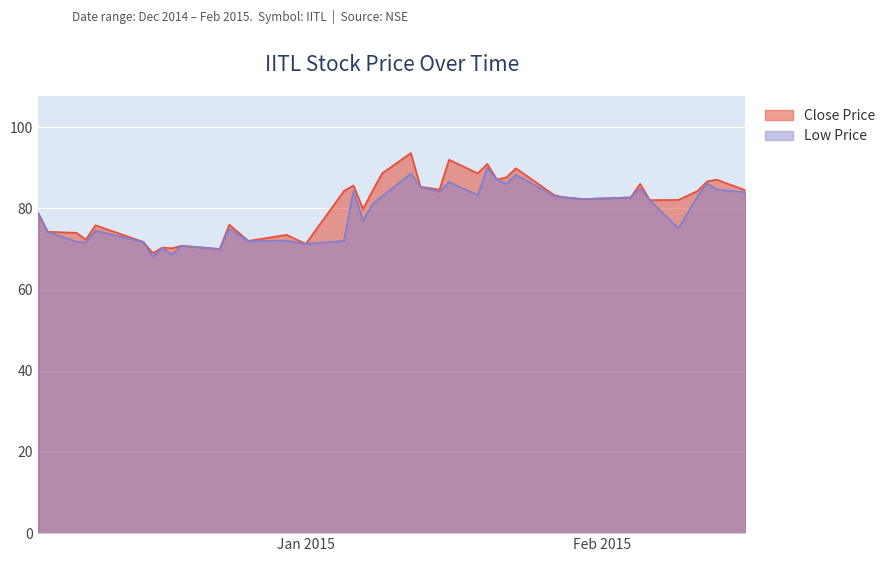

The value of Low Price at 2015-01-16 is 86.5. True or false?

True